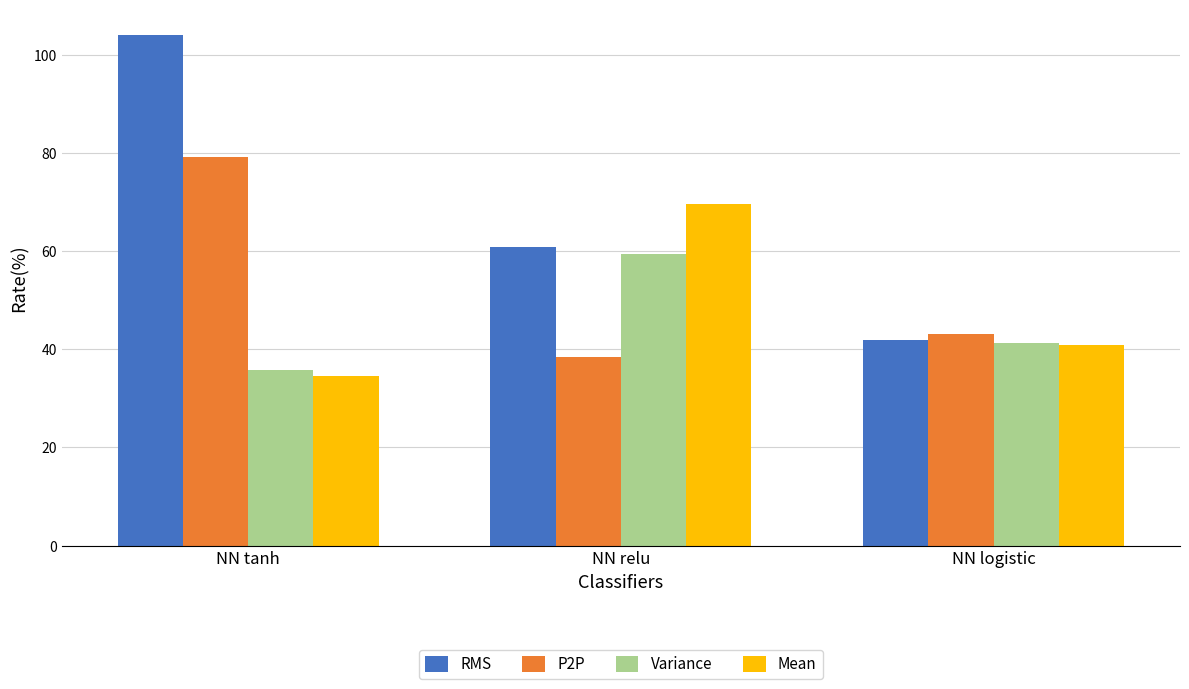

Rank the categories by RMS value from highest to lowest.

NN tanh, NN relu, NN logistic